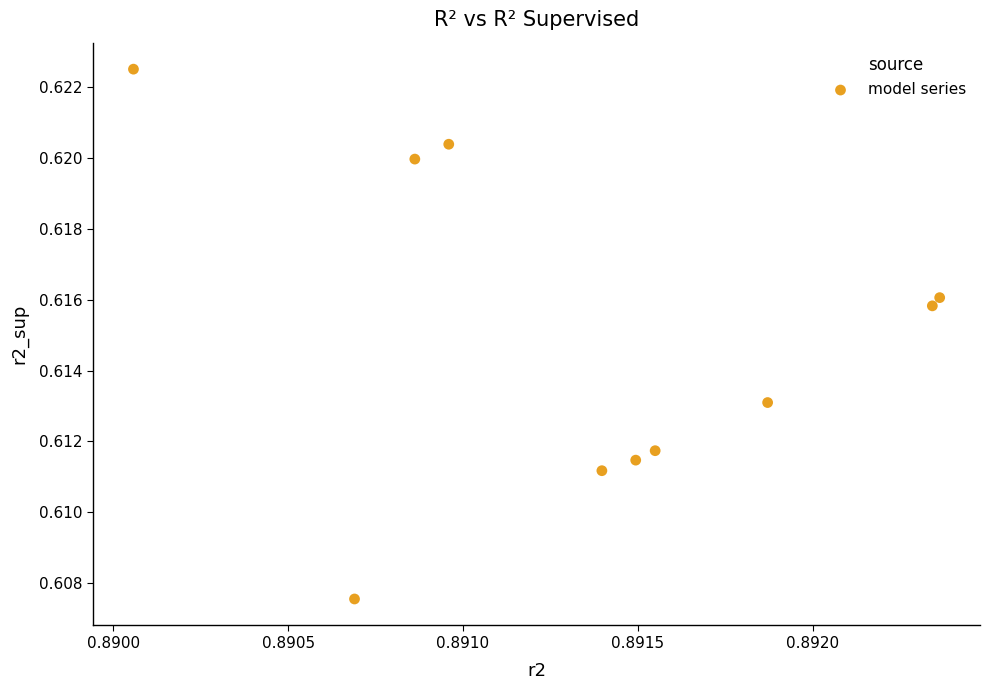

What is the average X value?

0.9